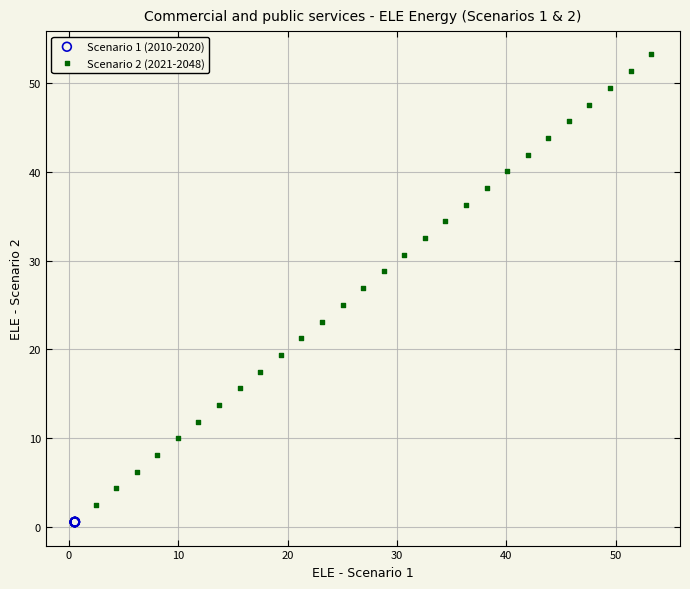

Which series reaches the minimum Y coordinate?

Scenario 1 (2010-2020)